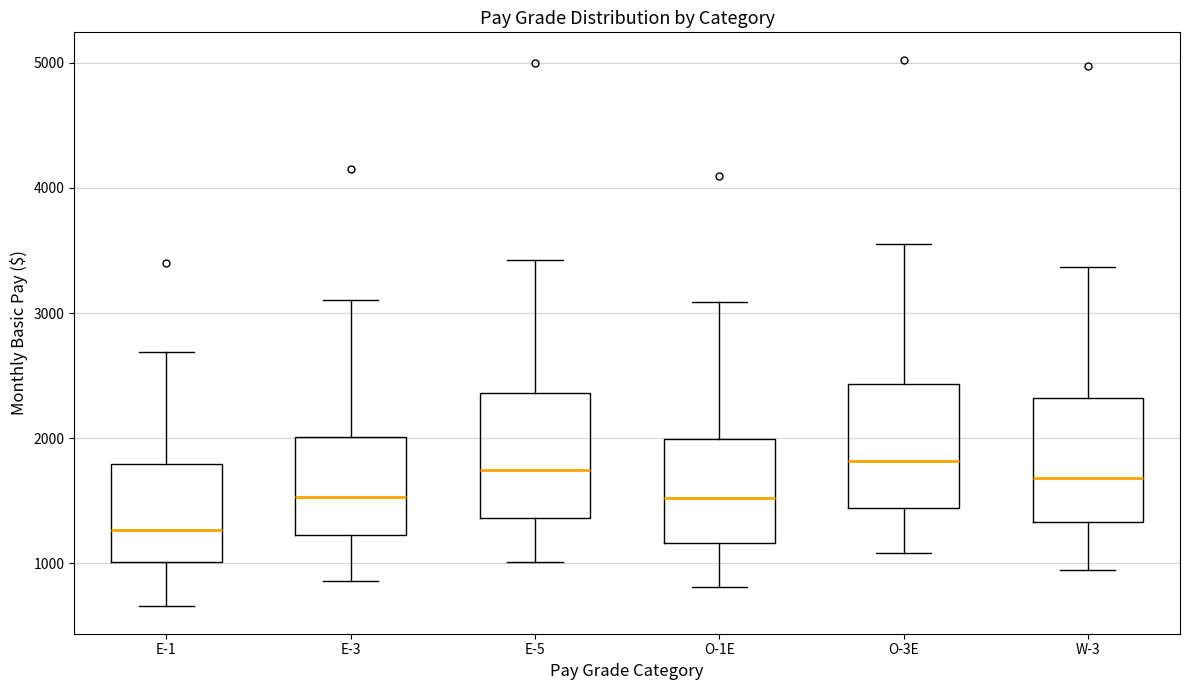

Reading left to right, read every box against the y-axis: the position of its median line, the range the box covers, and the ends of its whiskers. The values are not printed on the chart, so give them approximately, as read against the axis.

E-1: median 1300, box 1000 to 1800, whiskers 700 to 2700
E-3: median 1500, box 1200 to 2000, whiskers 900 to 3100
E-5: median 1700, box 1400 to 2400, whiskers 1000 to 3400
O-1E: median 1500, box 1200 to 2000, whiskers 800 to 3100
O-3E: median 1800, box 1400 to 2400, whiskers 1100 to 3500
W-3: median 1700, box 1300 to 2300, whiskers 1000 to 3400